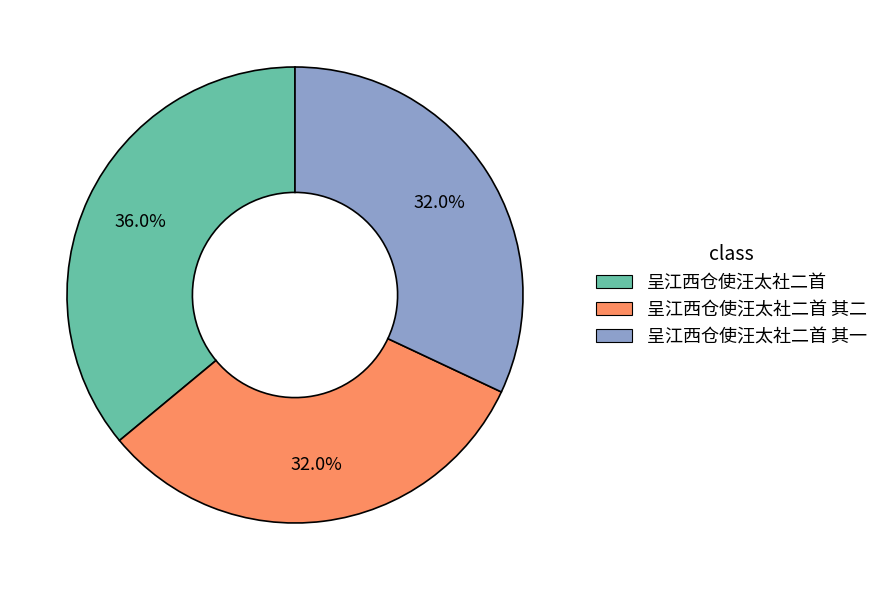

Is there a majority slice in this chart?

No